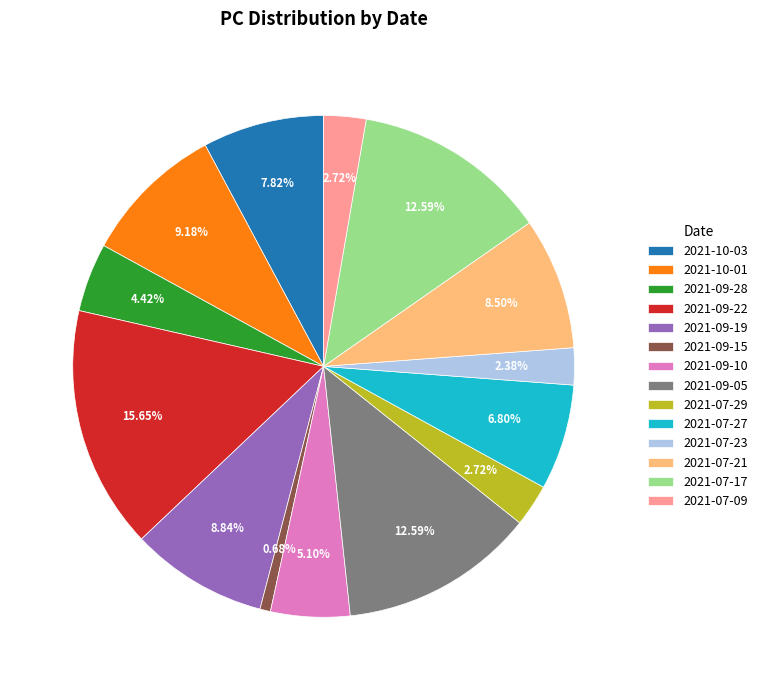

To the nearest percent, what is the average slice percentage?

7%